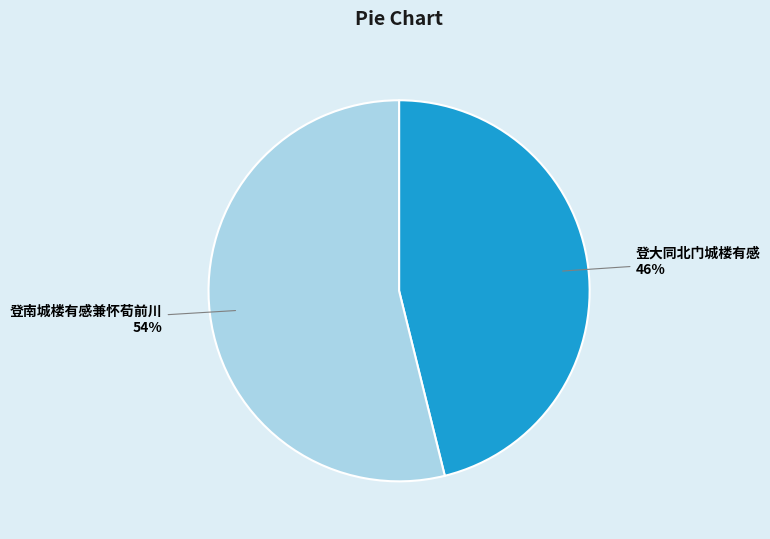

The 登大同北门城楼有感 slice represents 37% of the pie. True or false?

False